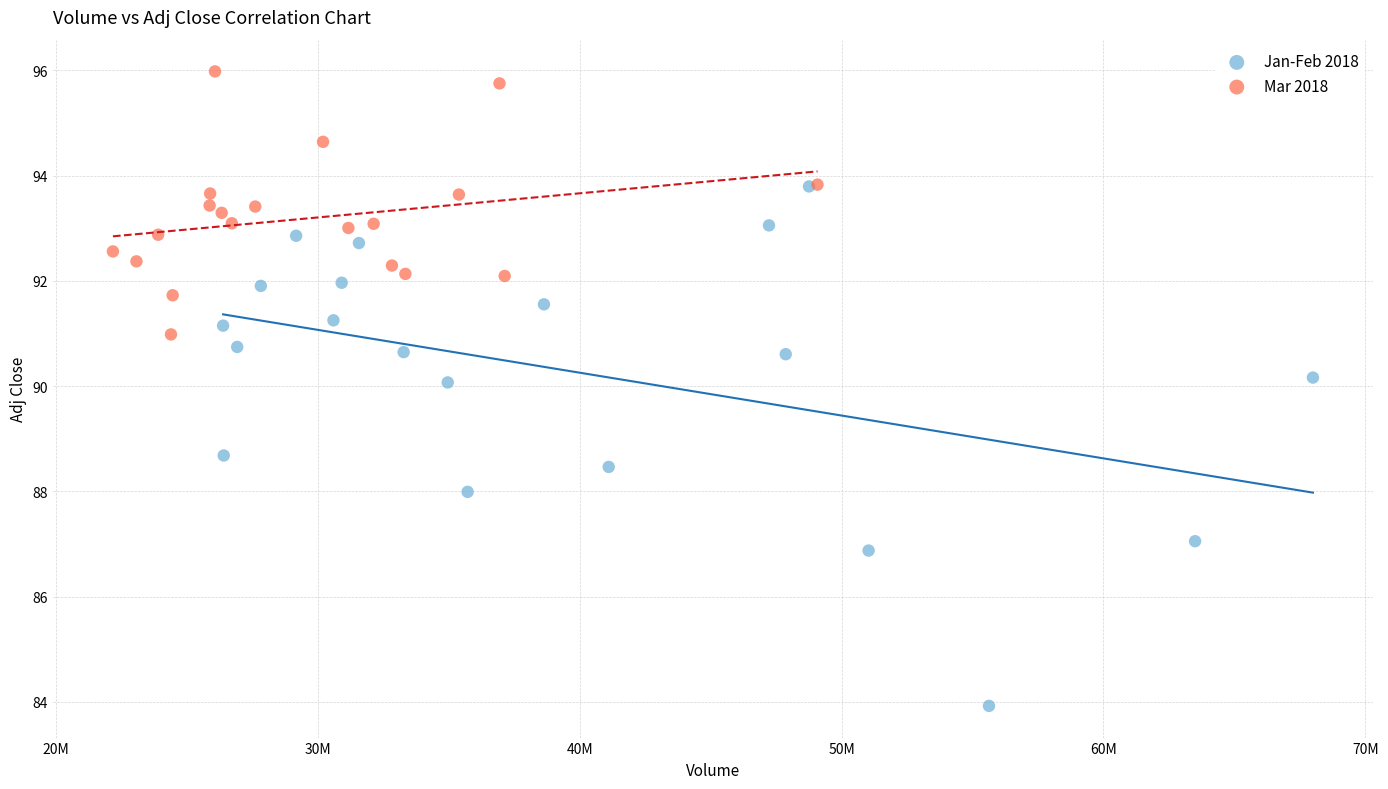

Which series has the largest Y range (max minus min)?

Jan-Feb 2018